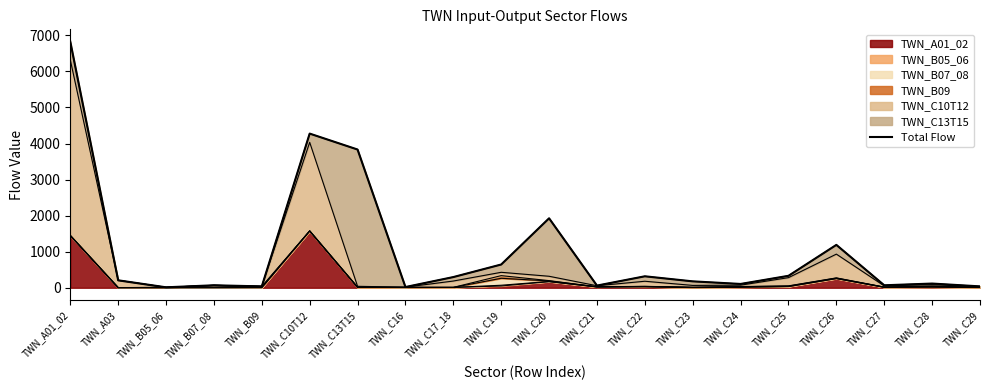

What is the difference between the values at TWN_B05_06 and TWN_C27?

56.2